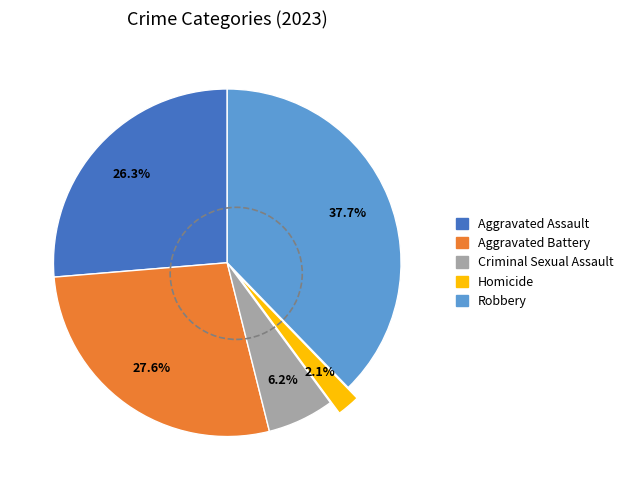

How many slices are in this pie chart?

5